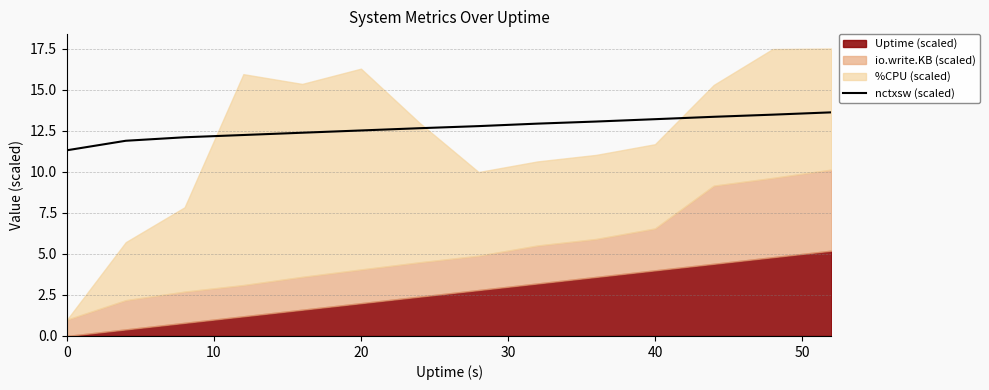

Is it true that nctxsw (scaled) equals 11.3 at 0?

True